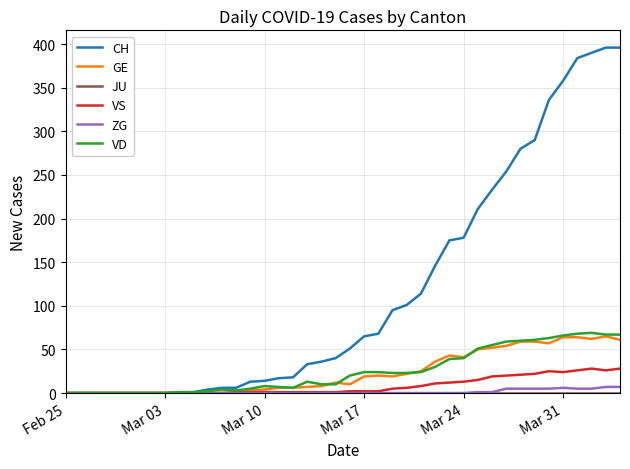

Which series has the largest total across all categories?

CH